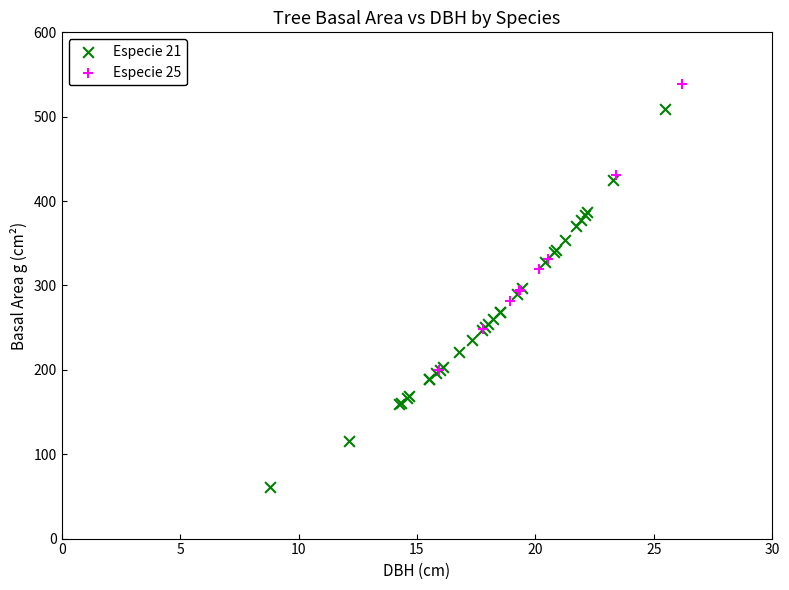

Which series reaches the minimum Y coordinate?

Especie 21